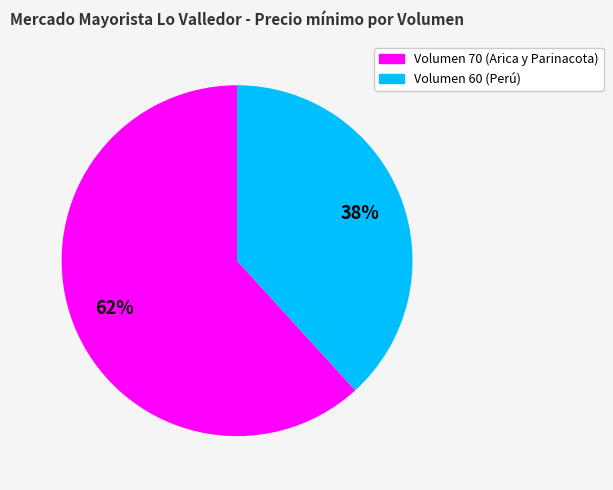

To the nearest percent, what is the difference between the largest and smallest slice percentages?

24%